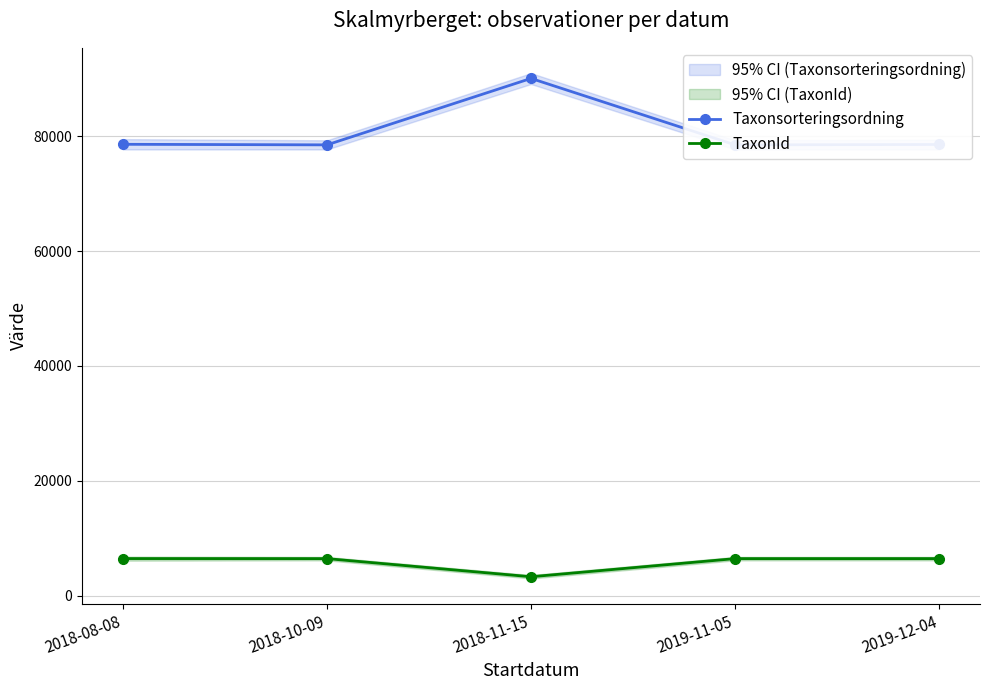

Where does the TaxonId series first go above 6456?

2018-08-08